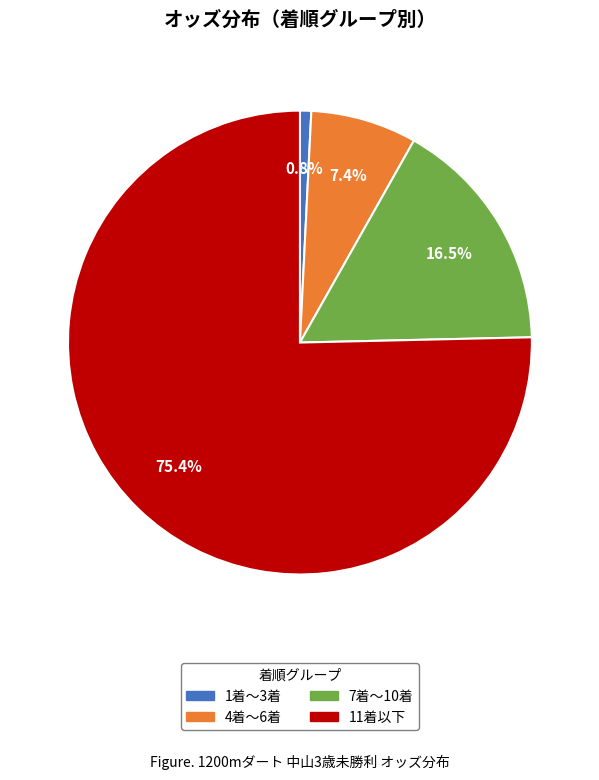

Does any single category account for the majority?

Yes